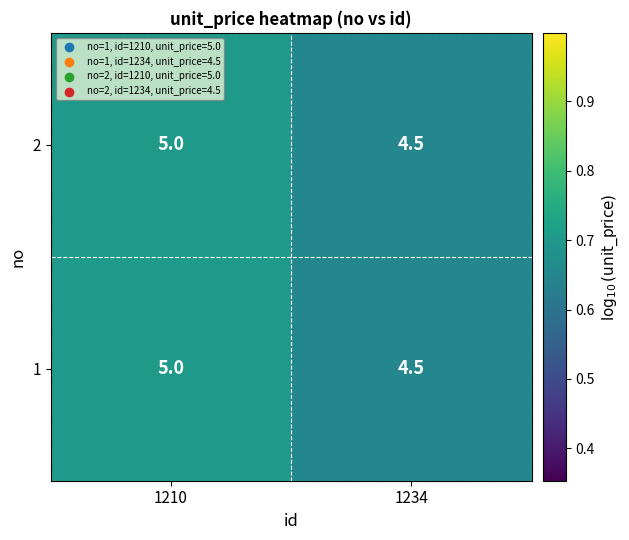

Rank the categories by 1 value from lowest to highest.

1234, 1210